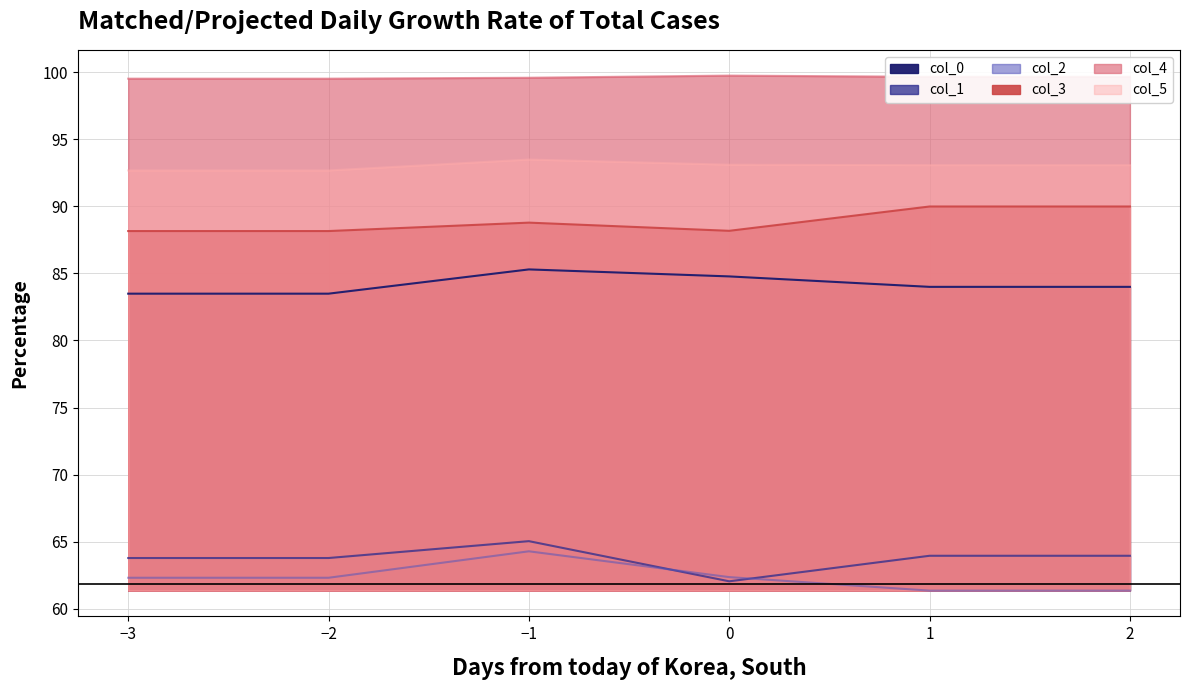

The col_2 series shows 61.4 at 1. True or false?

True